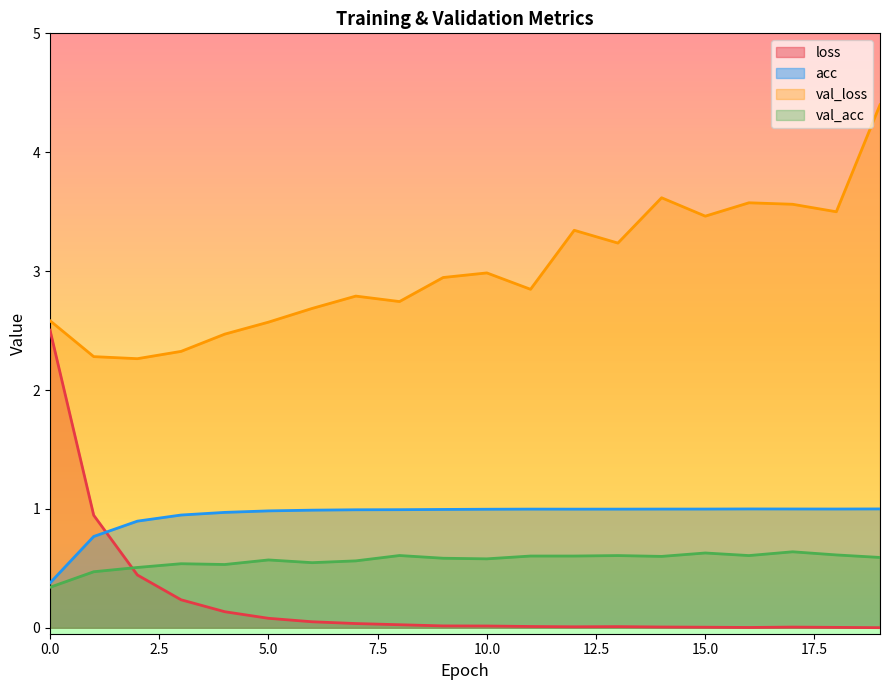

True or false: val_acc and loss cross at least once.

True